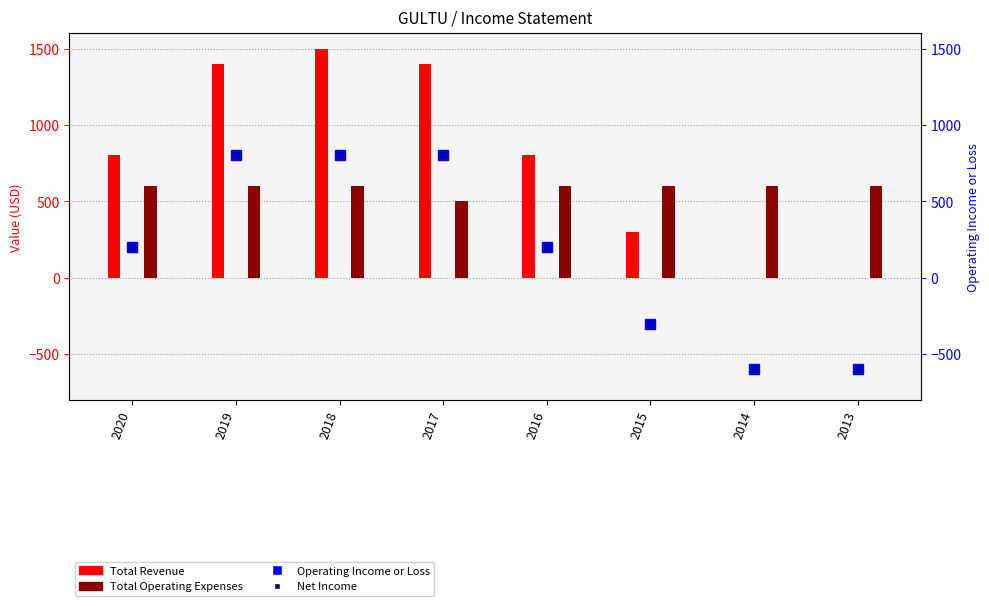

Are the bars horizontal?

No